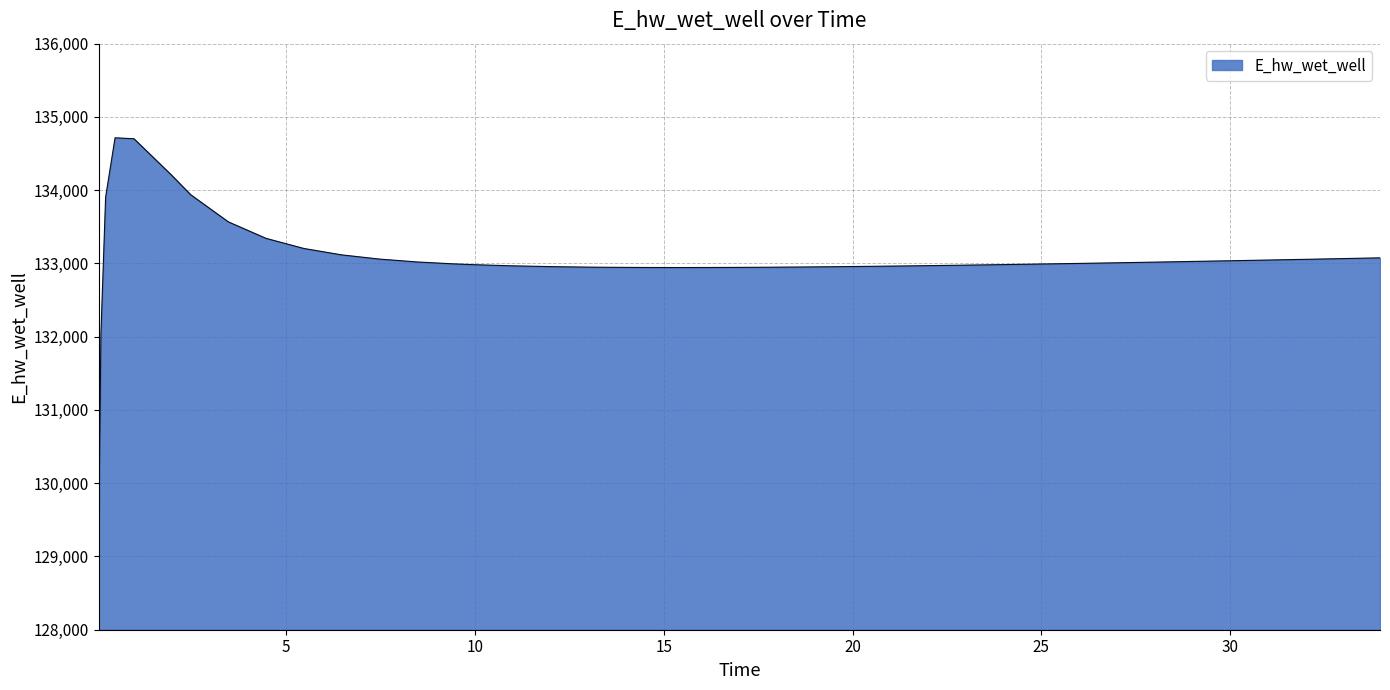

What is the smallest value displayed?

129102.8